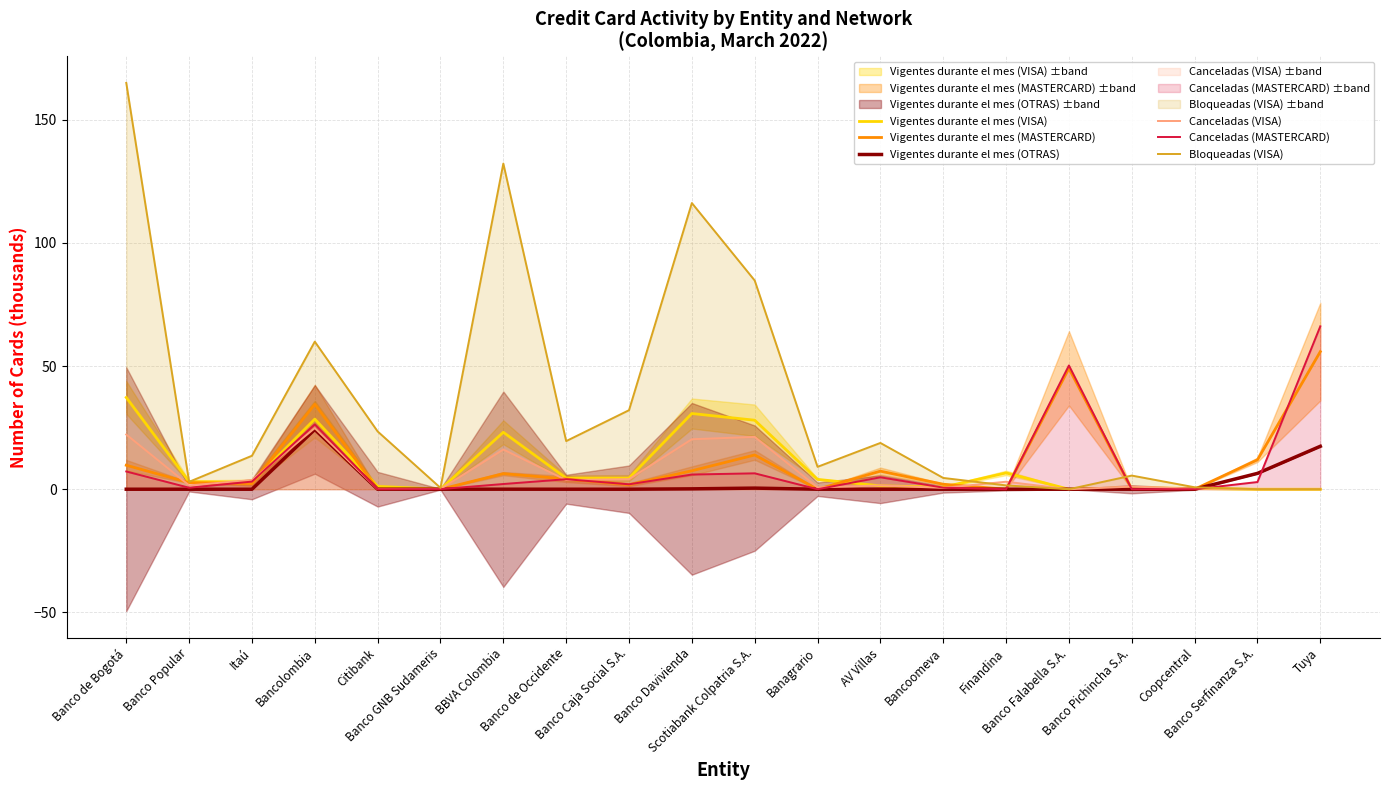

Is it true that Bloqueadas (VISA) equals 27.1 at AV Villas?

False